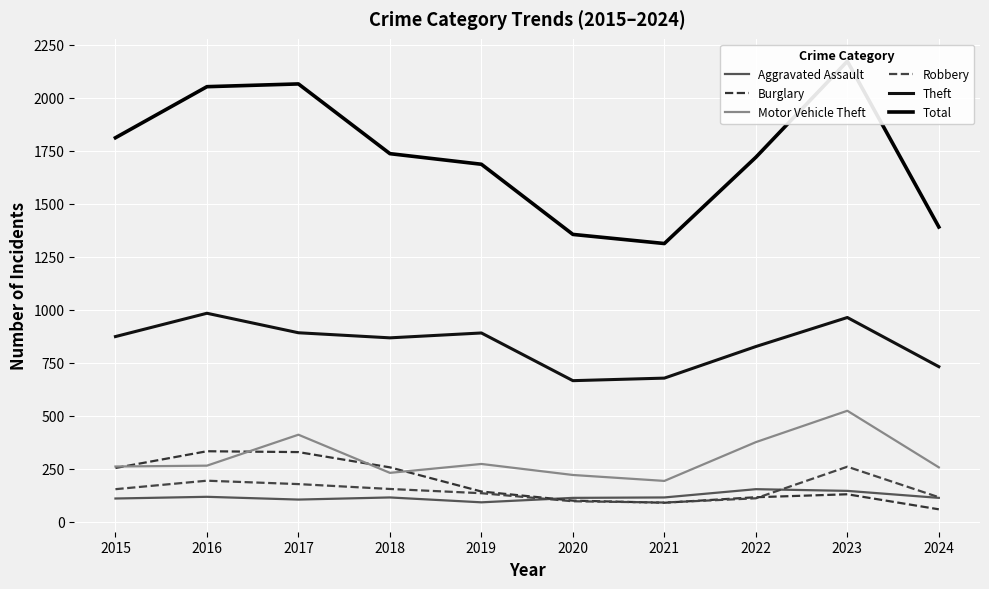

What is the value of the Motor Vehicle Theft point at the 9th from the left?

524